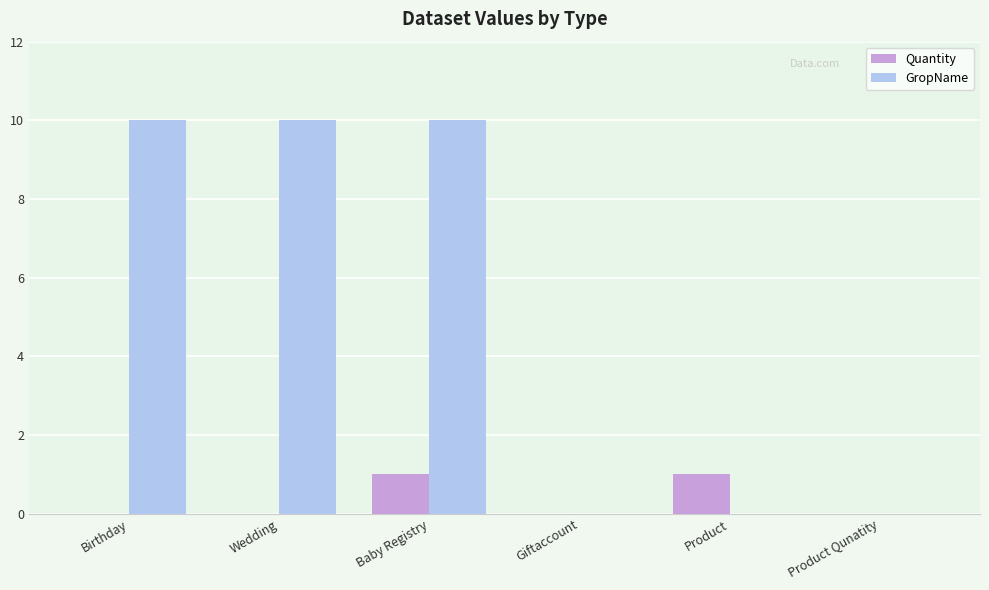

Which series changed the most between Wedding and Giftaccount?

GropName